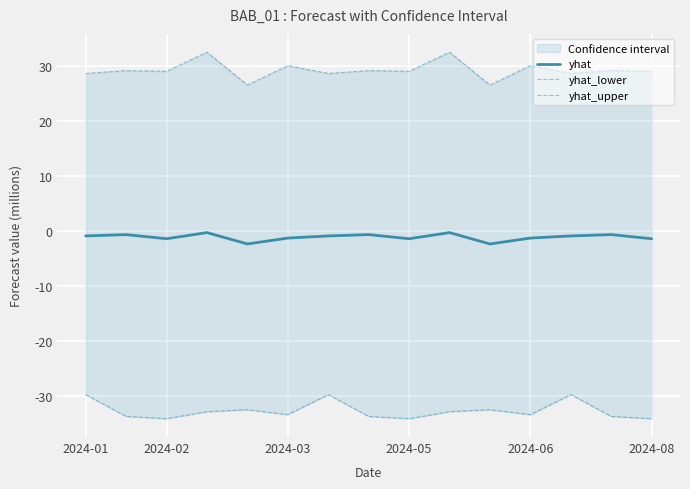

What is the difference between the second highest and minimum values in the yhat_lower series?

4.4